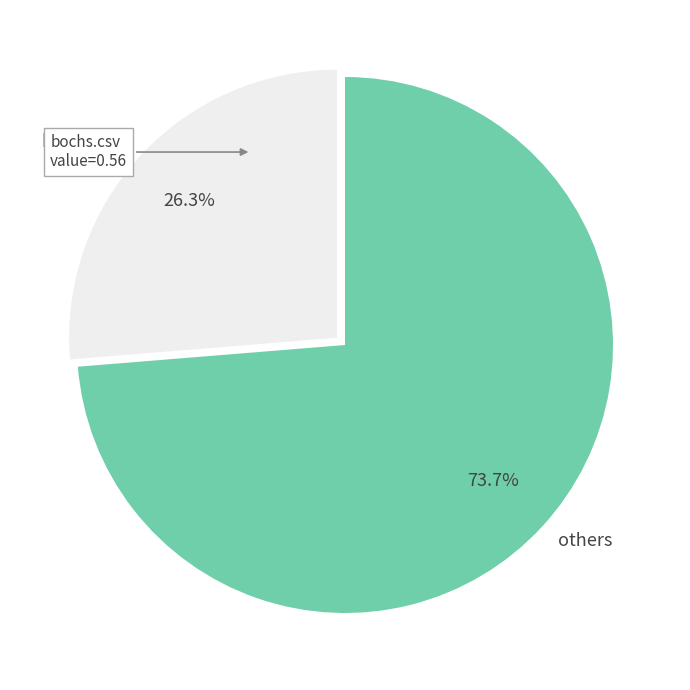

Rank the categories by value from highest to lowest.

others, bochs.csv